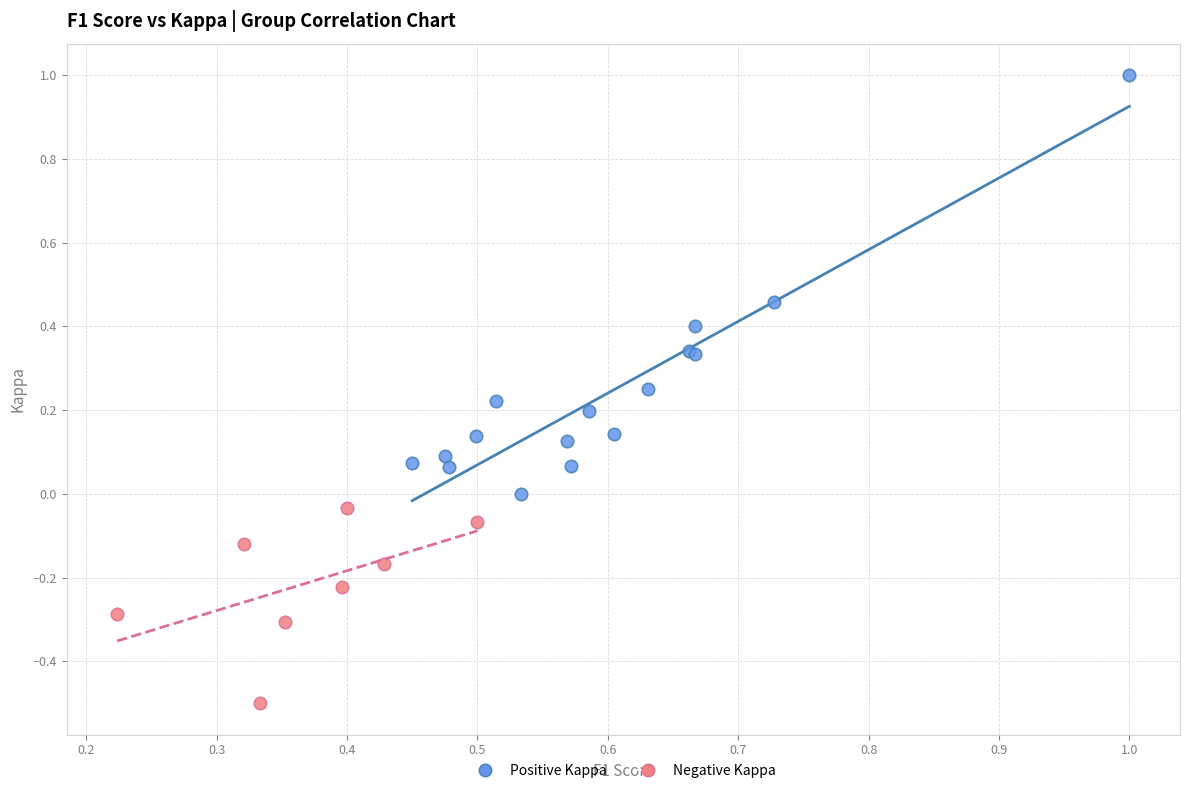

Which series has the widest spread of Y values?

Positive Kappa